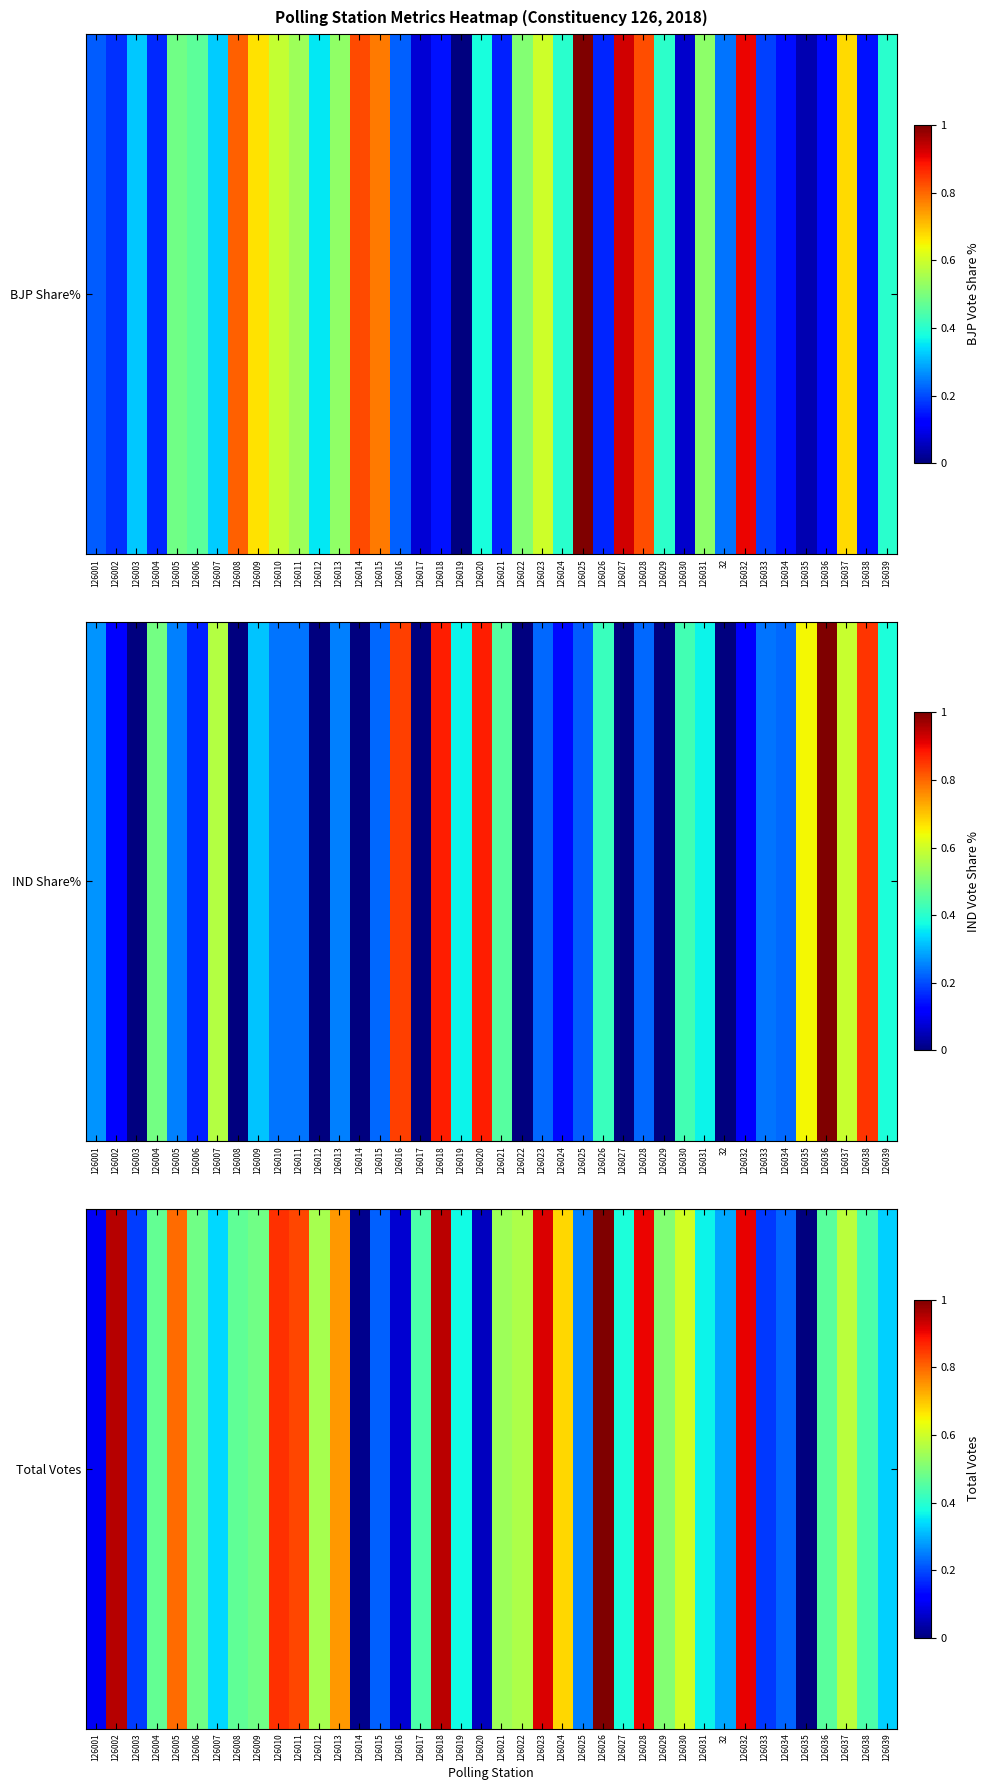

Is it true that the value at 126024 is 0.7?

True